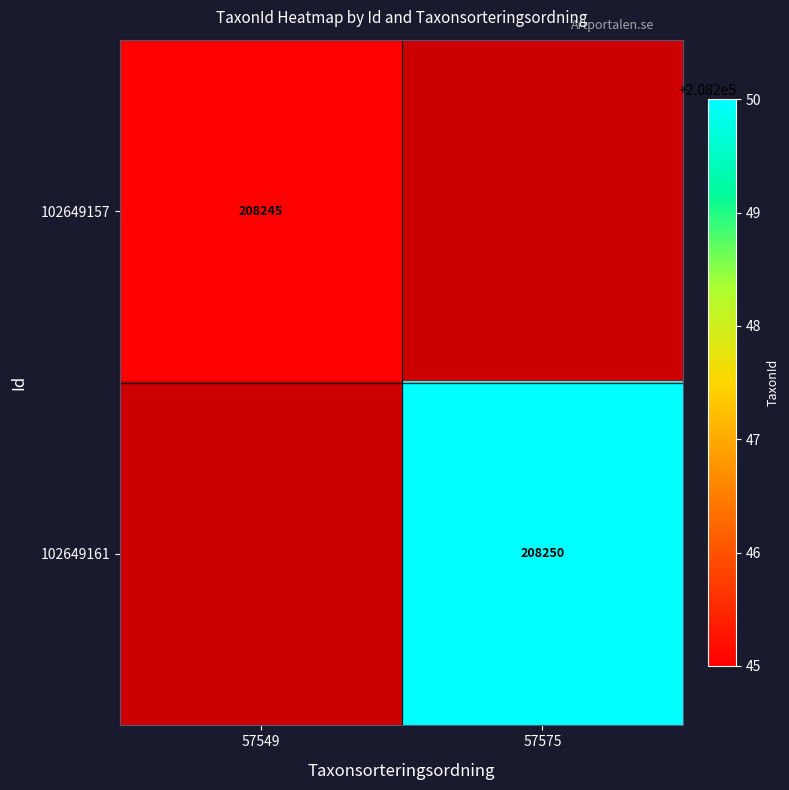

True or false: 102649161 has a value of 276728.6 at 57575.

False